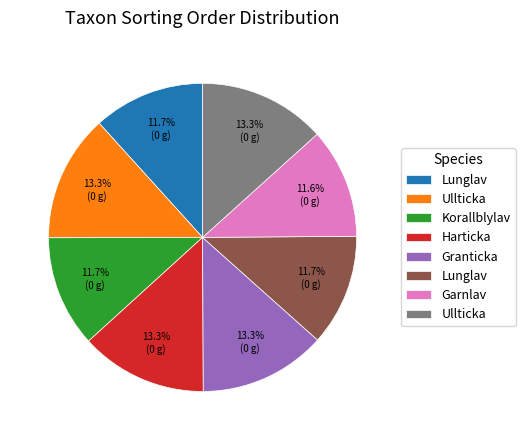

Is there any slice that represents more than half of the pie?

No